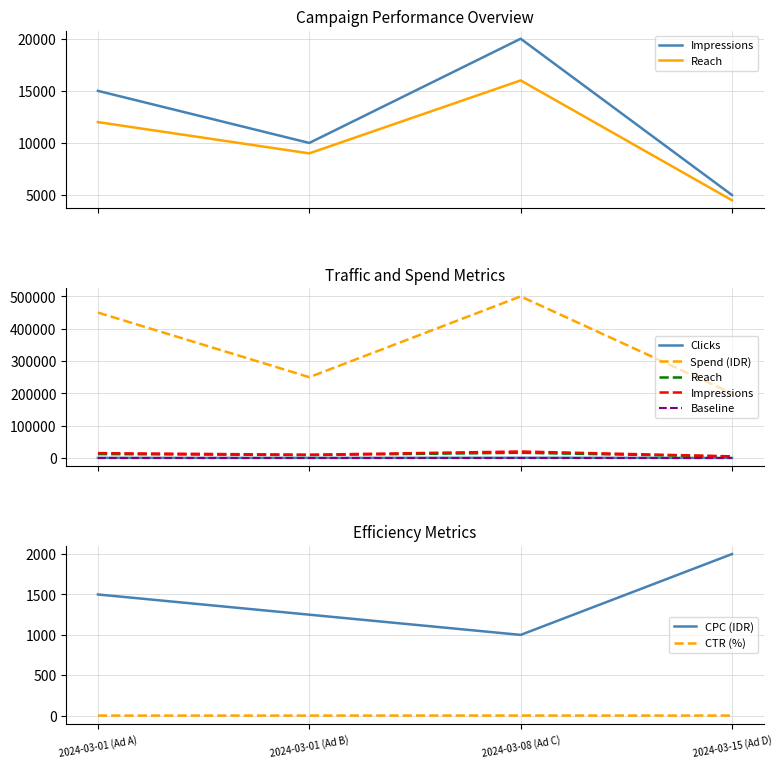

What is the label of the 2nd point from the left?

2024-03-01 (Ad B)